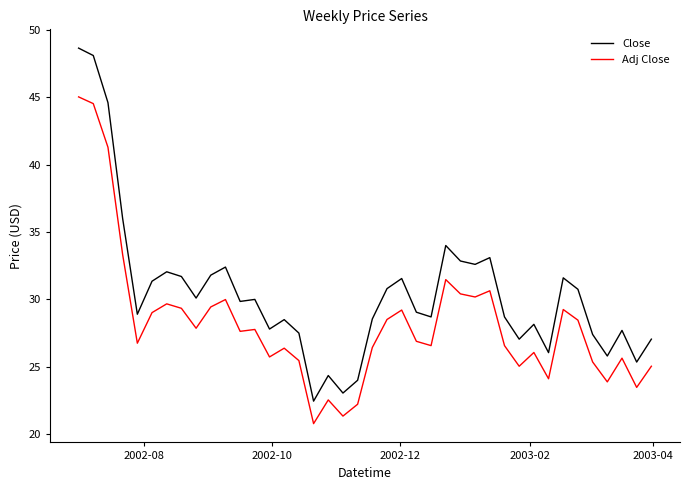

What is the lowest value of the Adj Close series?

20.8